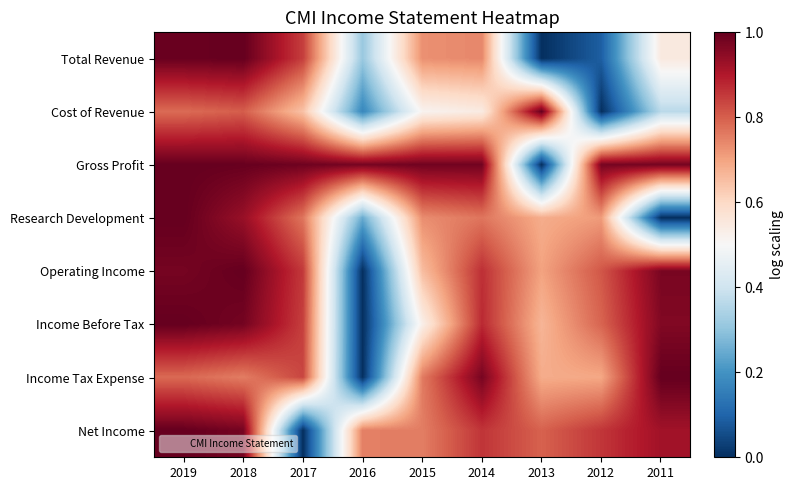

What is the total value across all series at 2012?

4.9